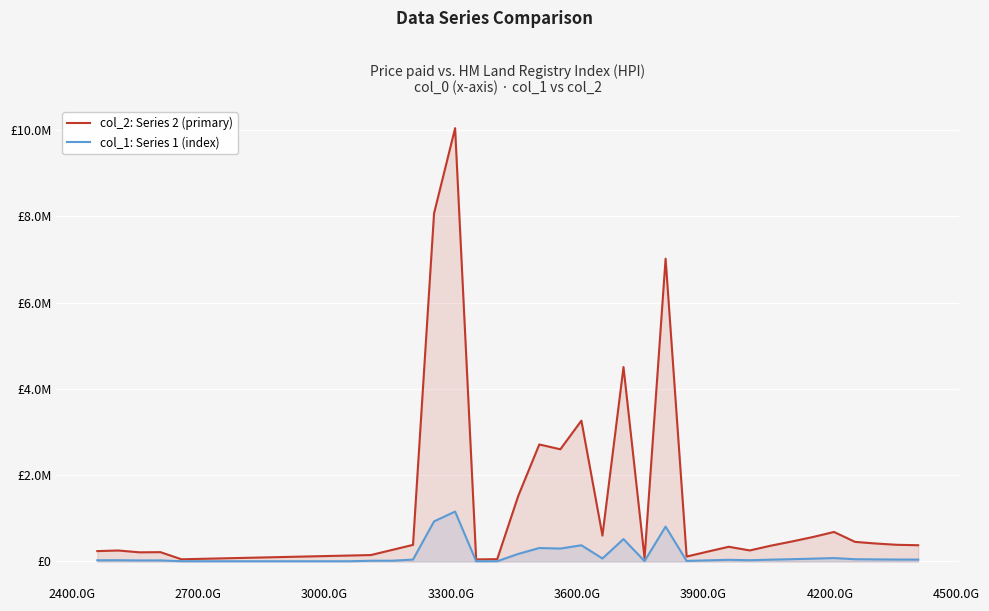

How many interior local valleys (lower than both neighbors) does the data have?

7